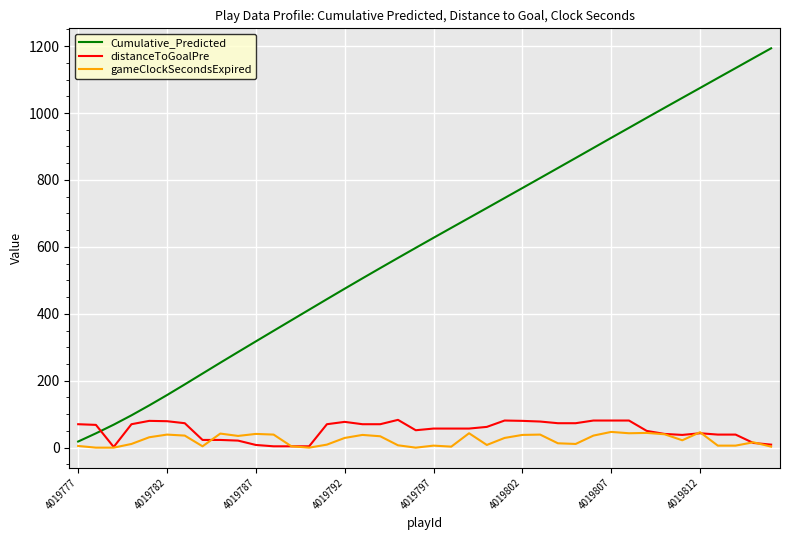

Which series has the widest spread of values?

Cumulative_Predicted